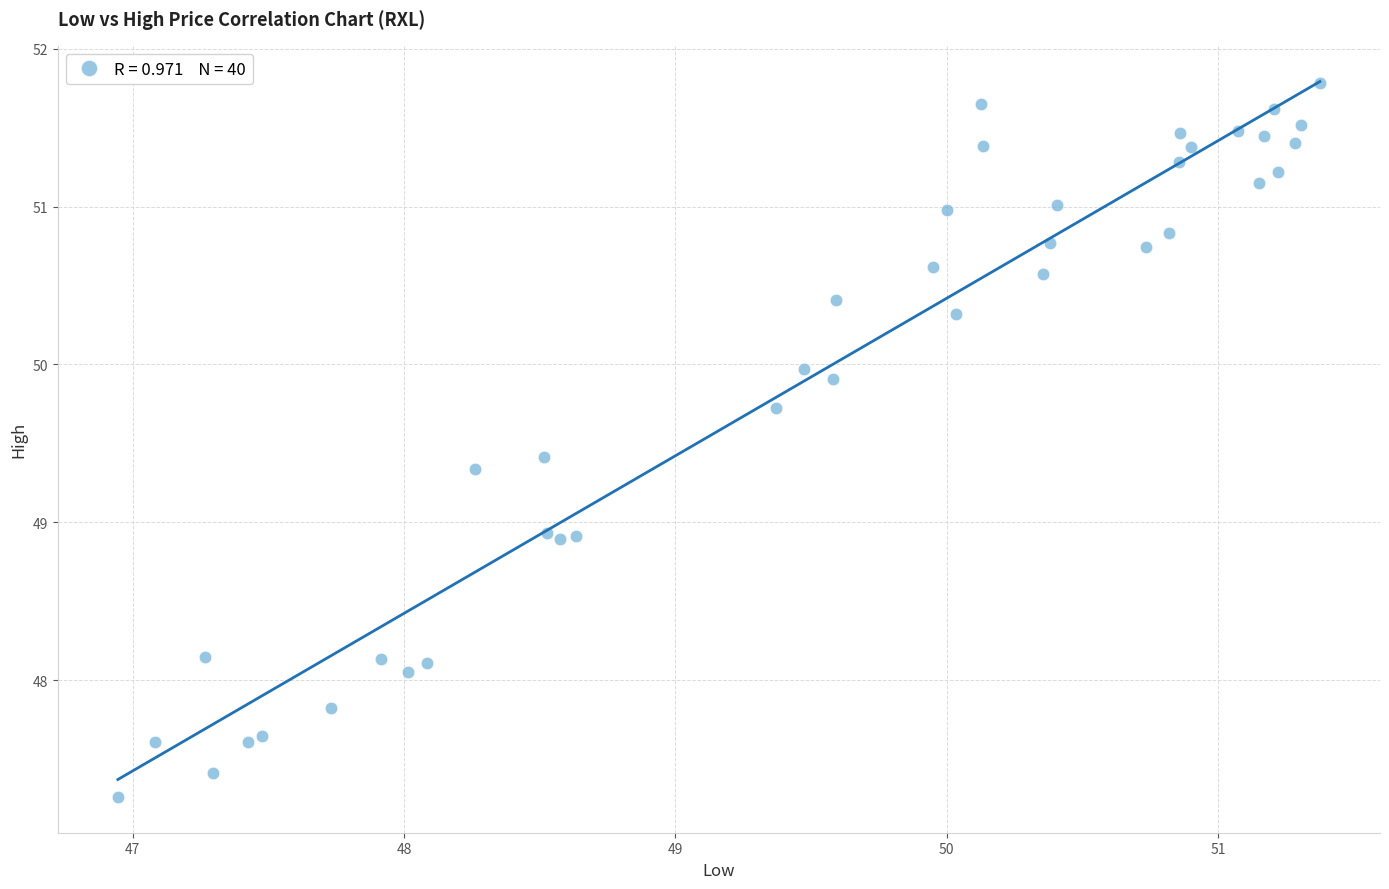

What is the range of X values (max minus min)?

4.4